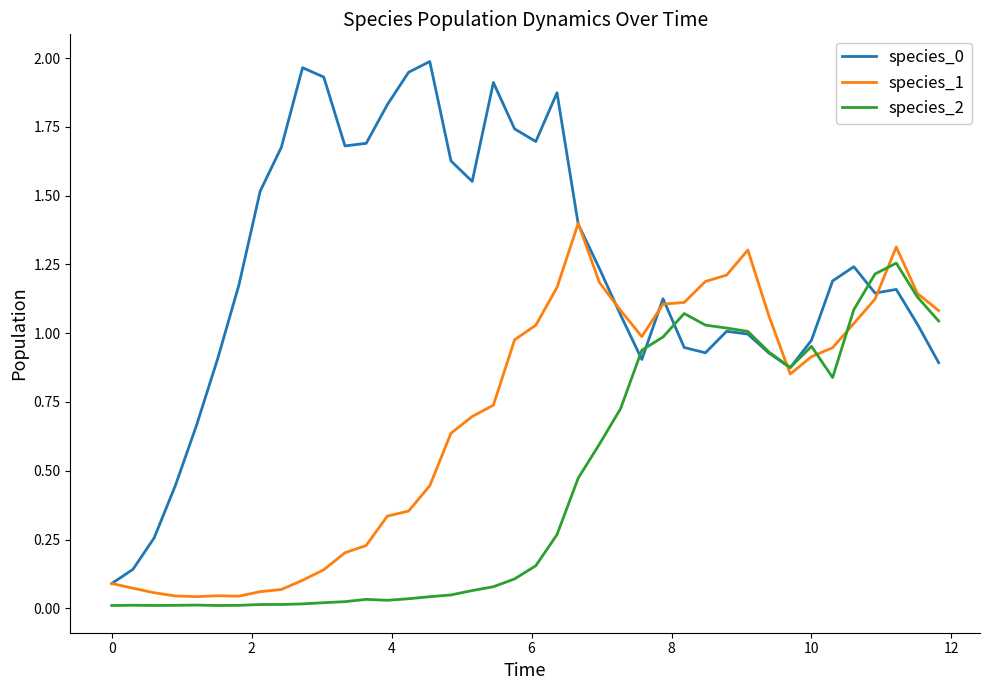

How many intersections are there between species_2 and species_0?

5